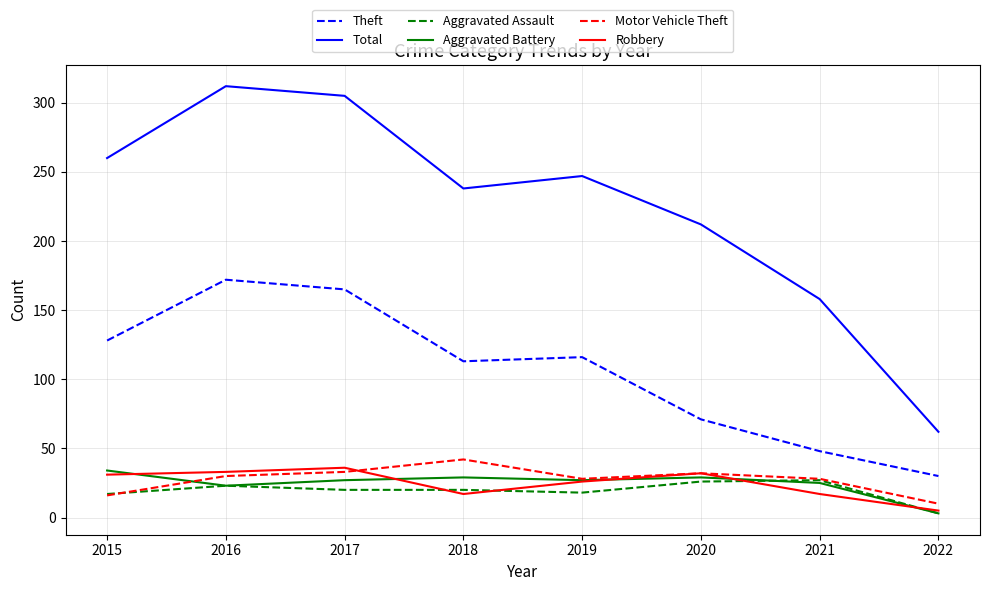

What is the difference between the Motor Vehicle Theft values at 2020 and 2022?

22